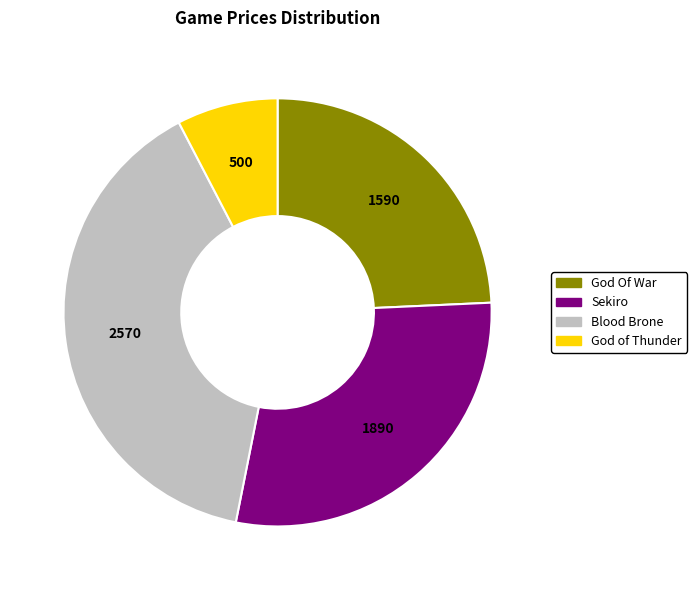

Which slice is the largest?

Blood Brone